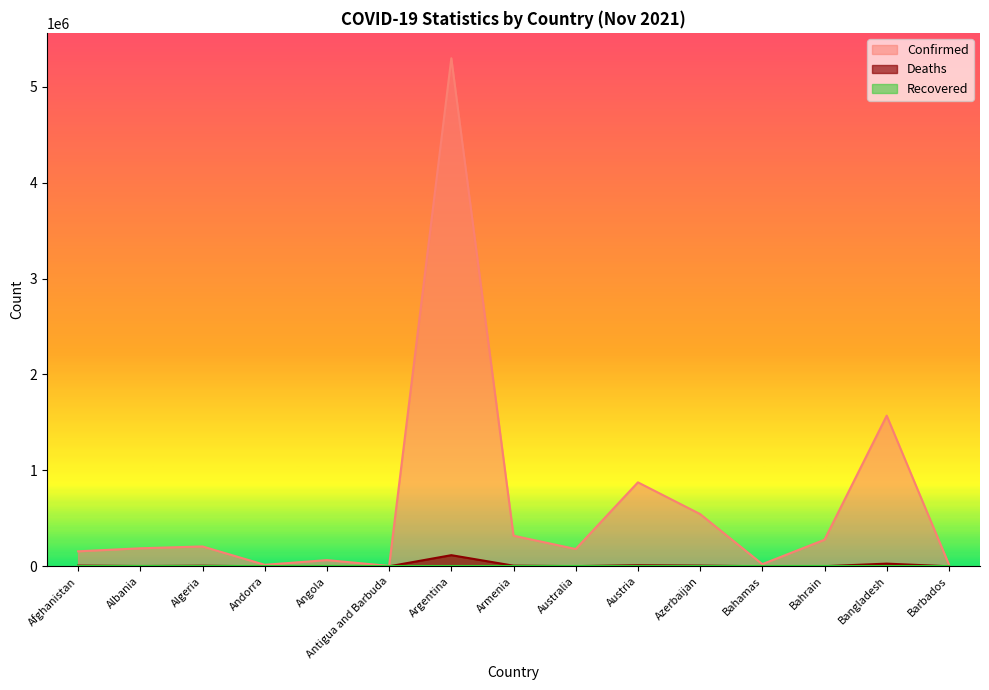

What is the total value across all series at Bahamas?

23142